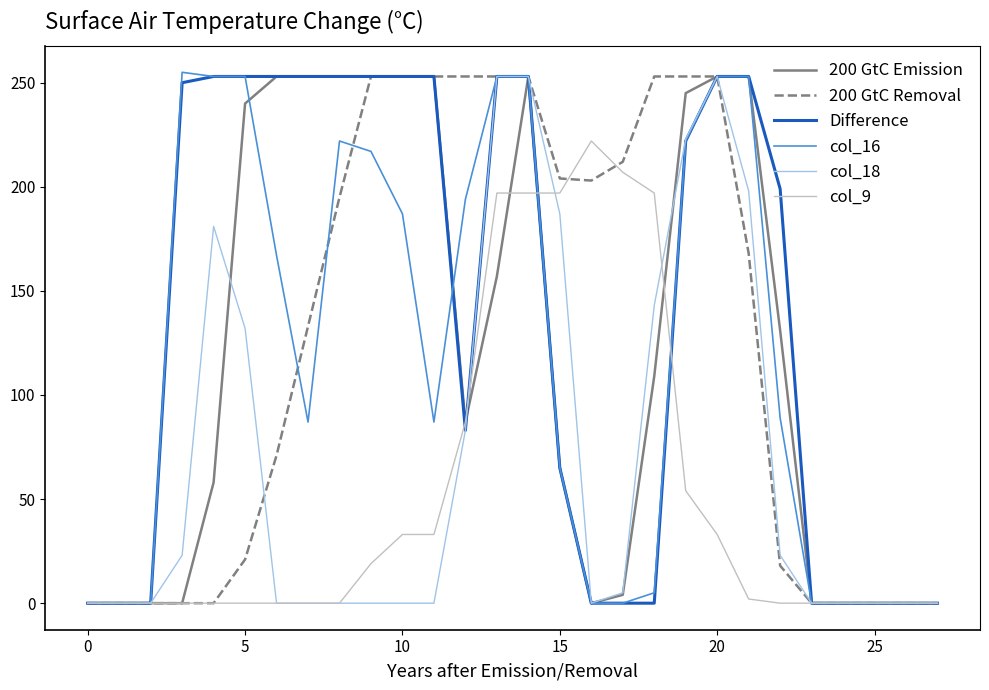

How many intersections are there between 200 GtC Emission and col_18?

3